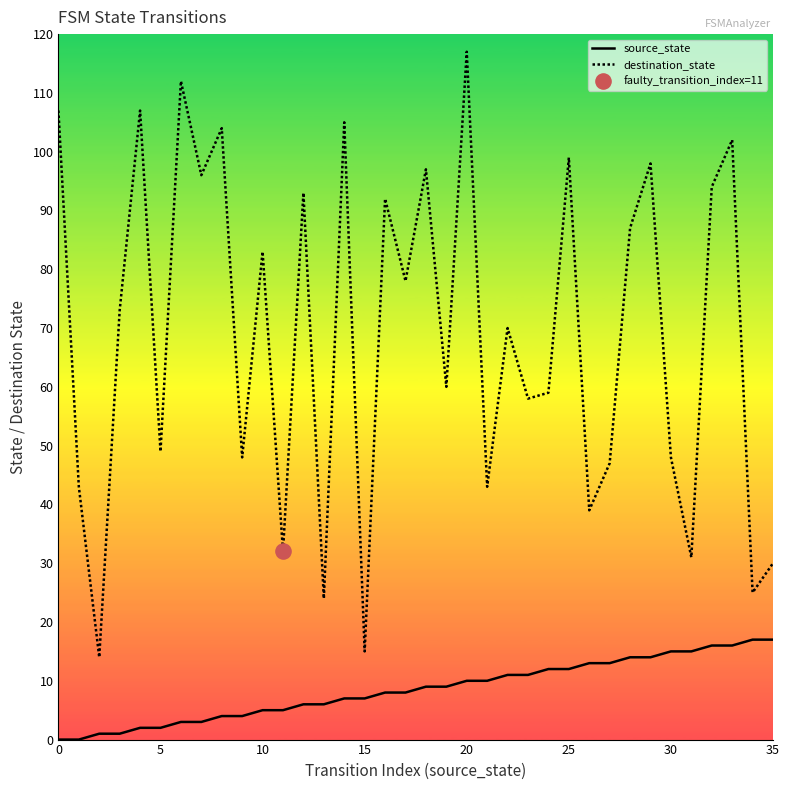

Which series has the widest spread of values?

destination_state